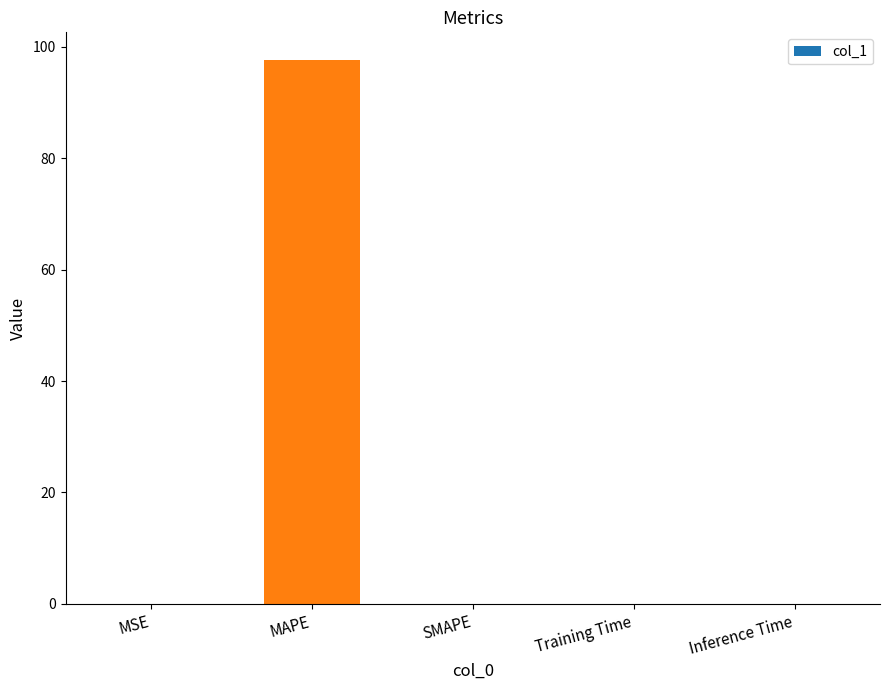

Which has a higher value, MAPE or SMAPE?

MAPE